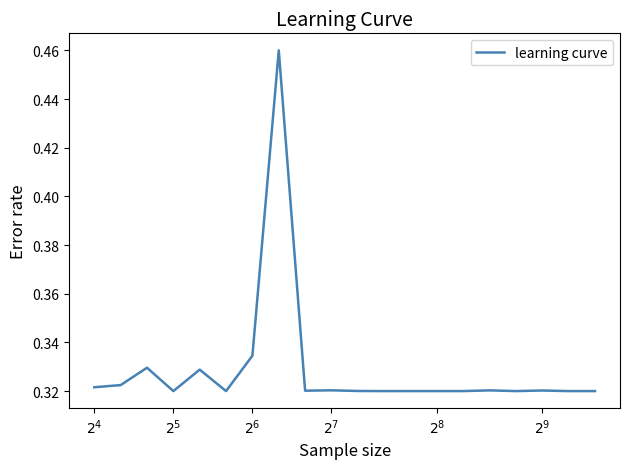

What is the minimum value shown in the chart?

0.3